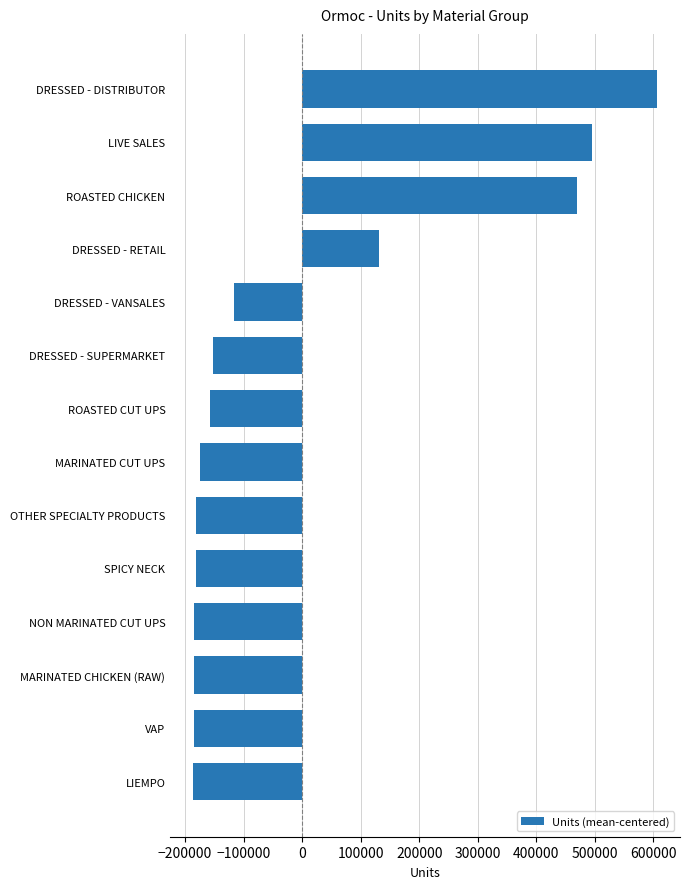

What is the change in value from ROASTED CUT UPS to LIVE SALES?

+652753.0